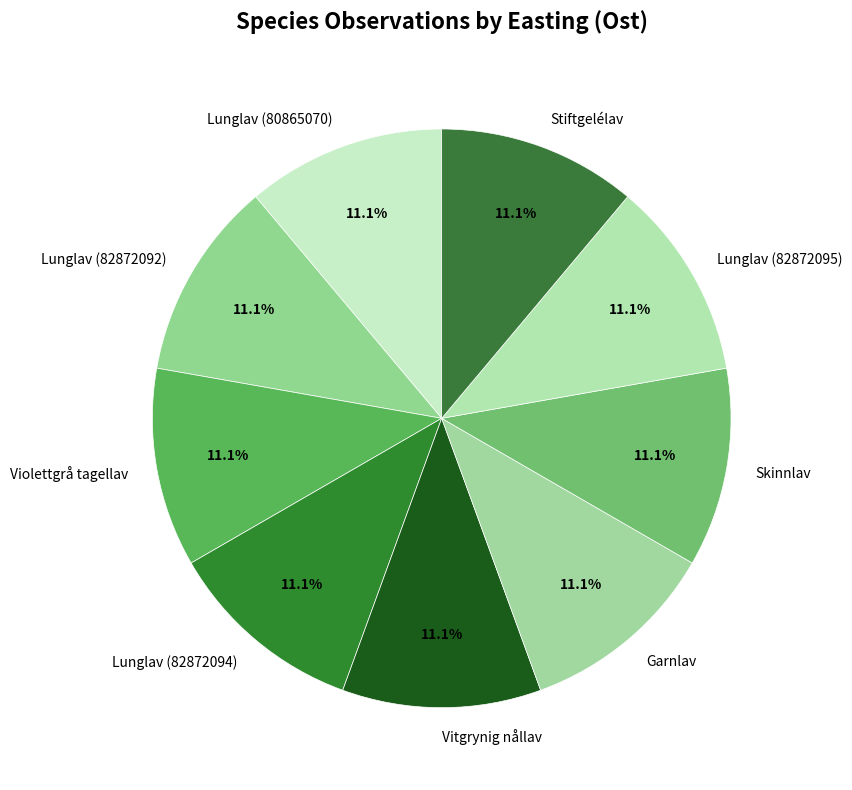

What is the total percentage of Lunglav (82872094) and Lunglav (82872092)?

22.2%